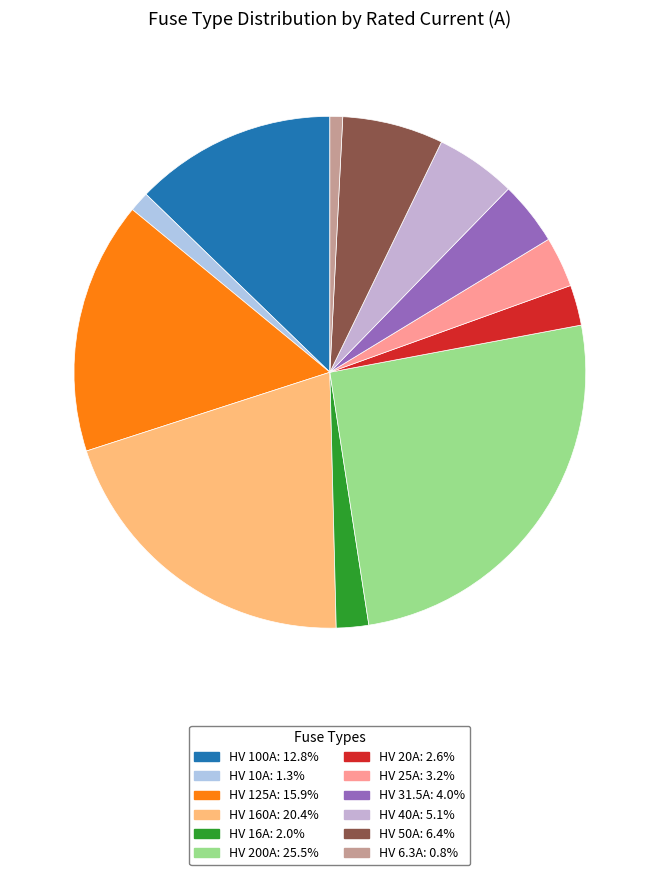

What is the ratio of the value at HV 31.5A to the value at HV 25A?

1.3